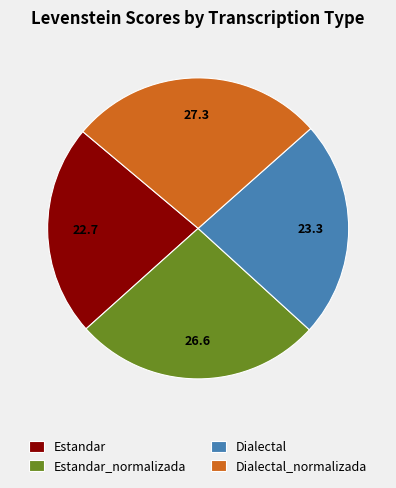

Count the number of slices in the pie.

4